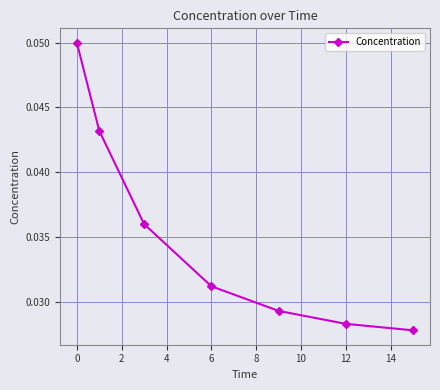

True or false: there are more than 1 points higher than both neighbors.

False